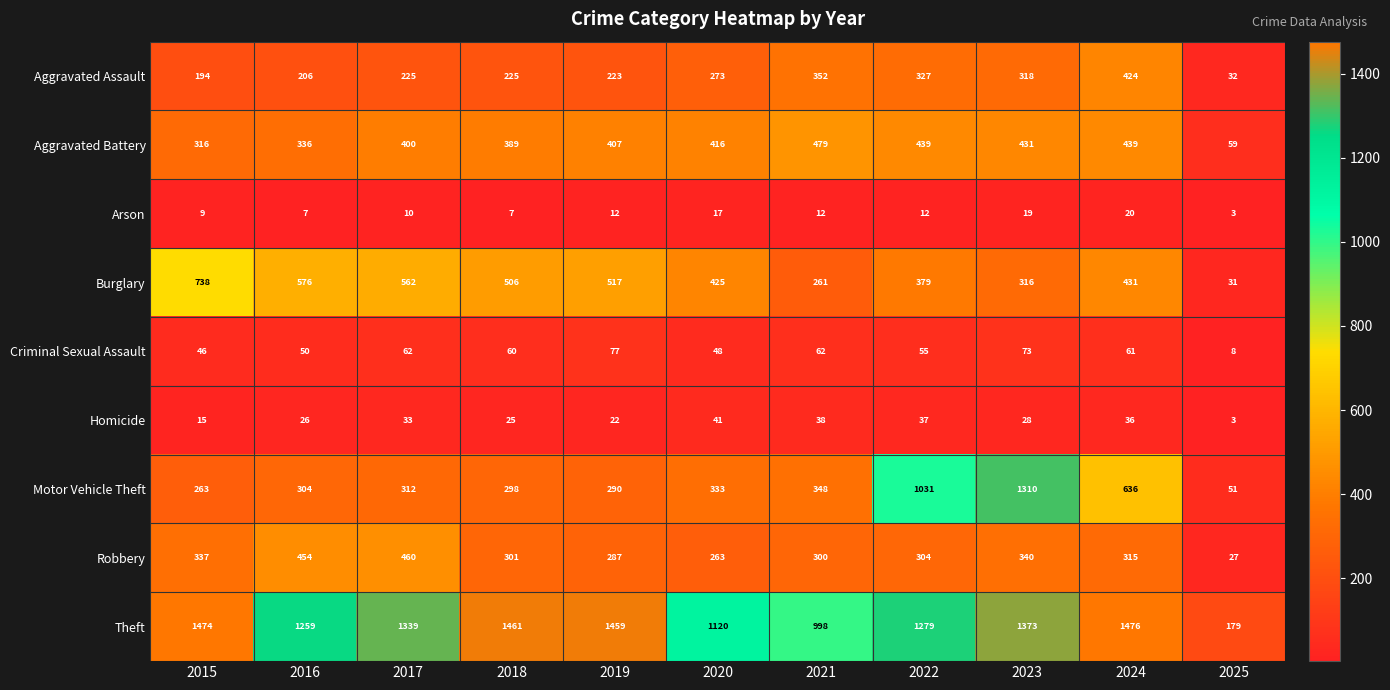

At which label is Aggravated Battery closest to 269?

2015